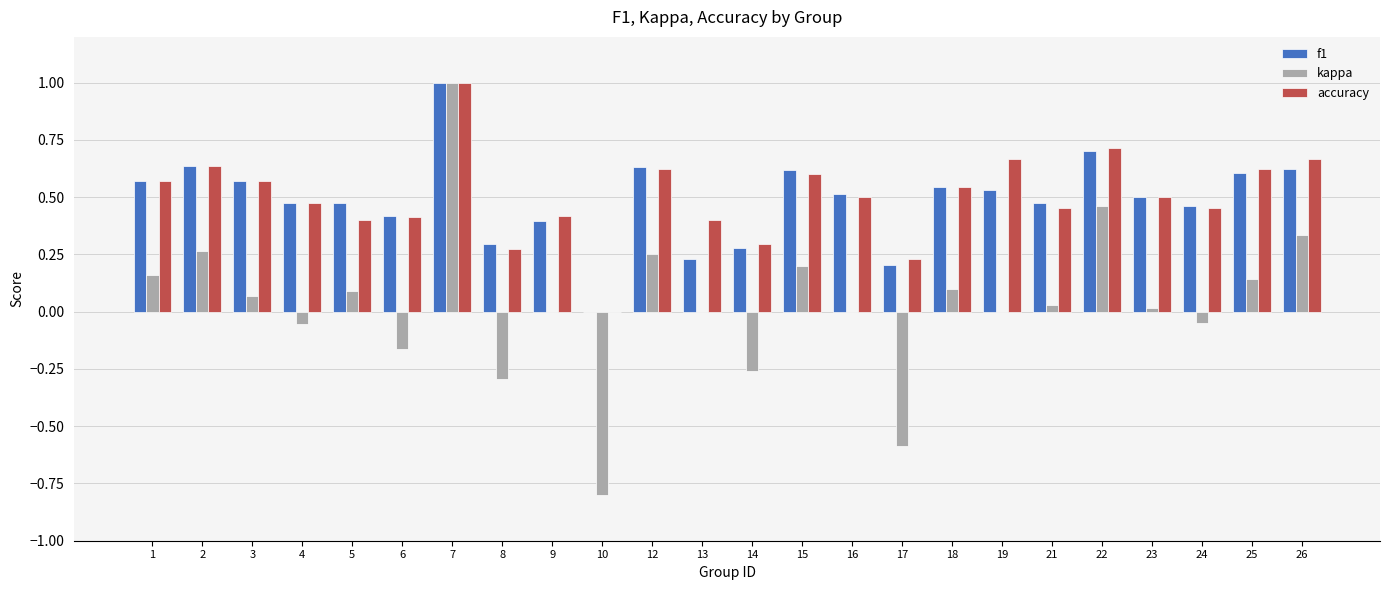

Which series changed the most between 3 and 6?

kappa